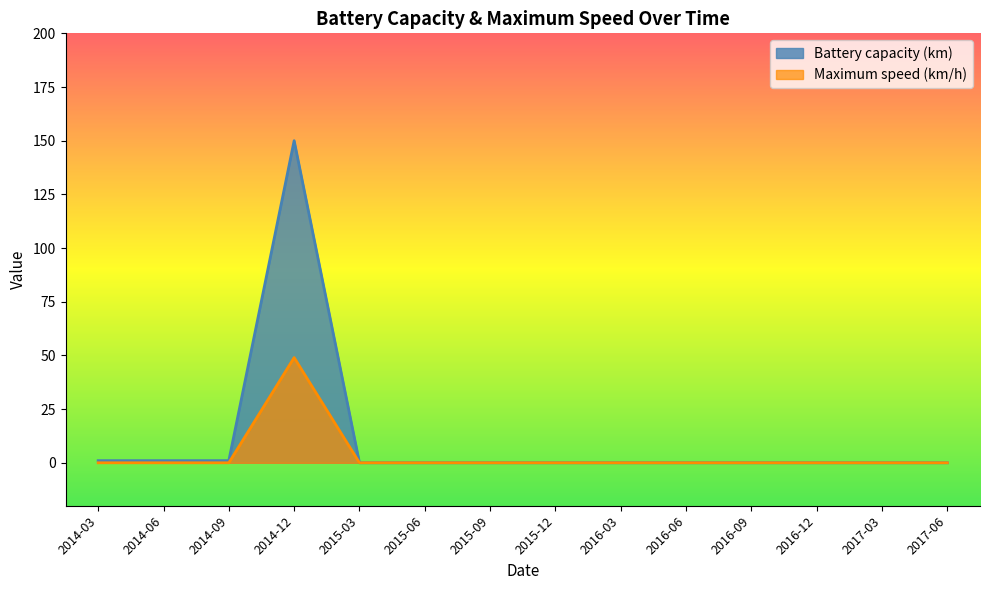

Is it true that Battery capacity (km) equals 0 at 2016-03?

True